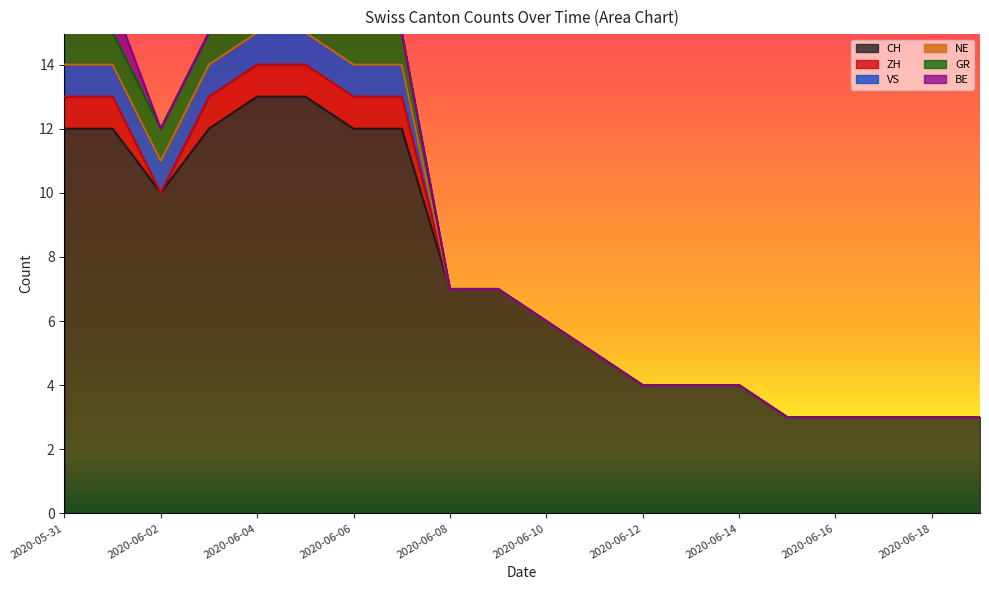

What is the minimum value for CH?

3